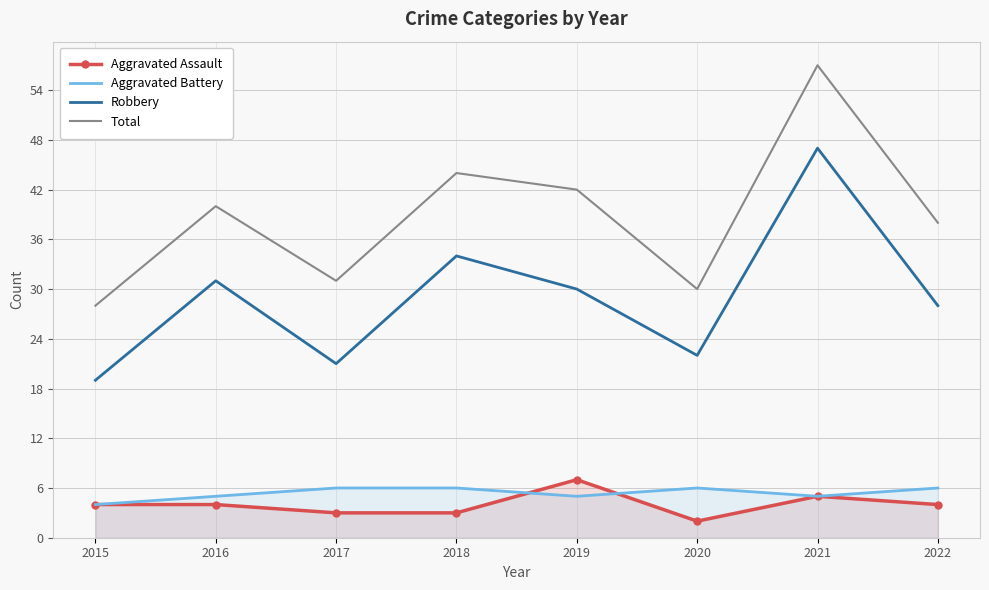

True or false: Aggravated Battery and Total cross at least once.

False